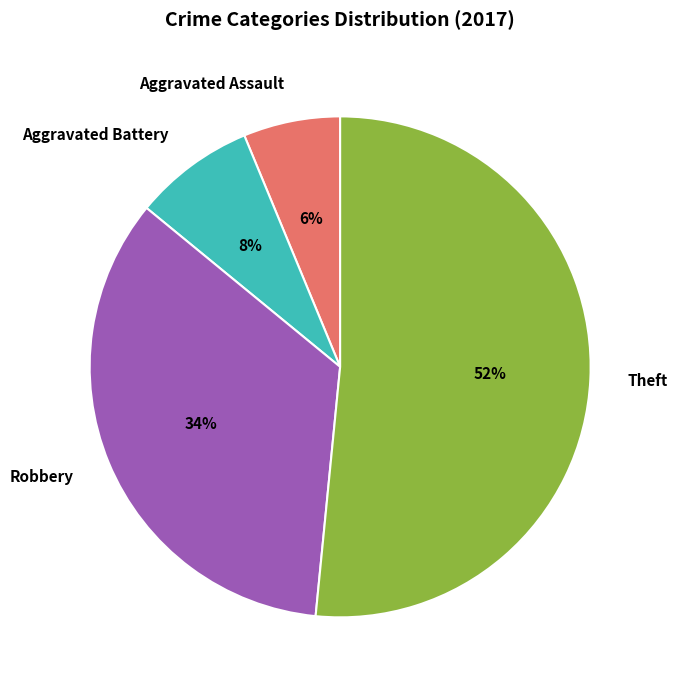

The Robbery slice represents 29% of the pie. True or false?

False